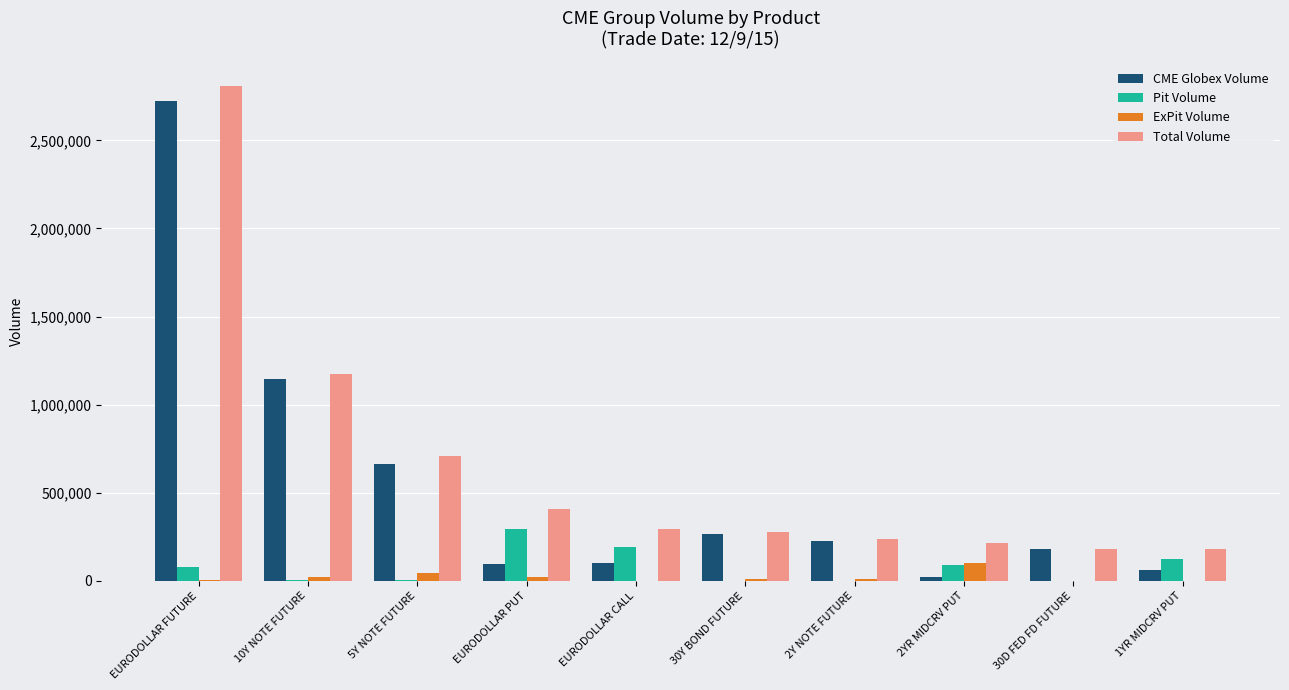

Which category has the highest value across all series?

EURODOLLAR FUTURE